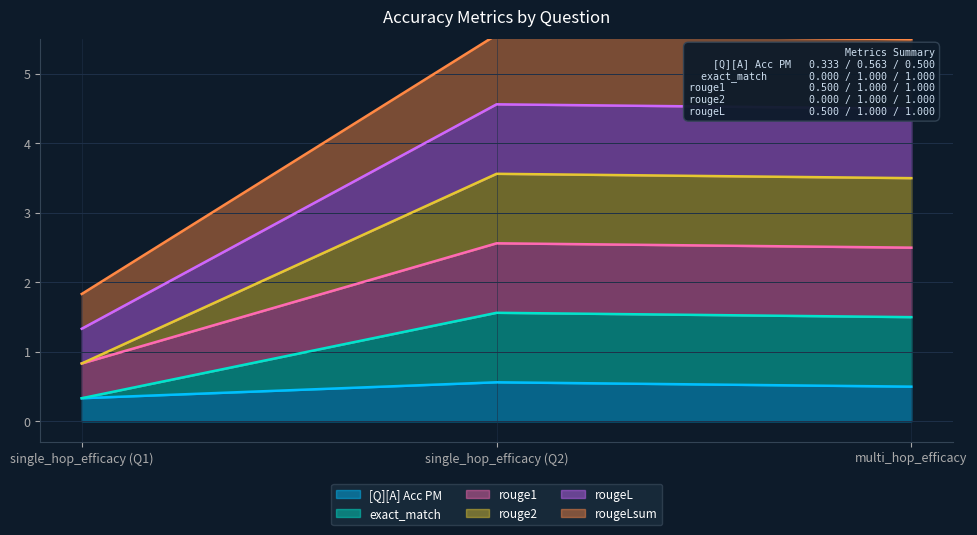

The [Q][A] Acc PM series shows 0.6 at single_hop_efficacy (Q2). True or false?

True